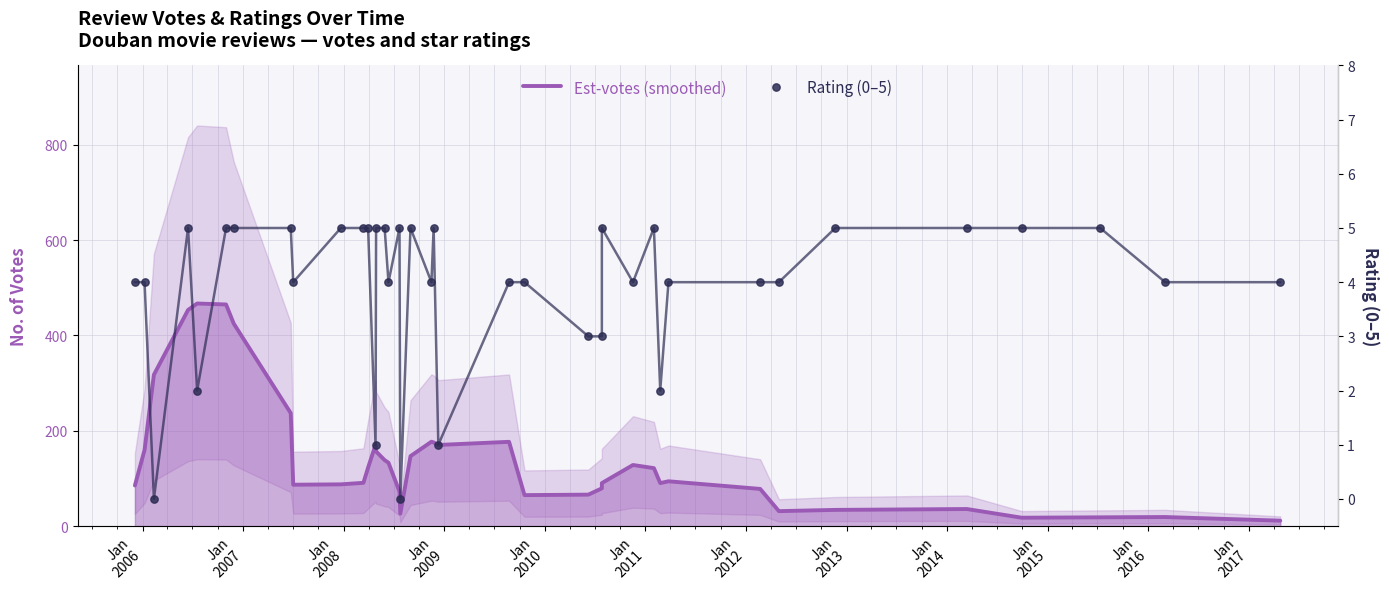

Which series has the largest Y range (max minus min)?

Est-votes (smoothed)